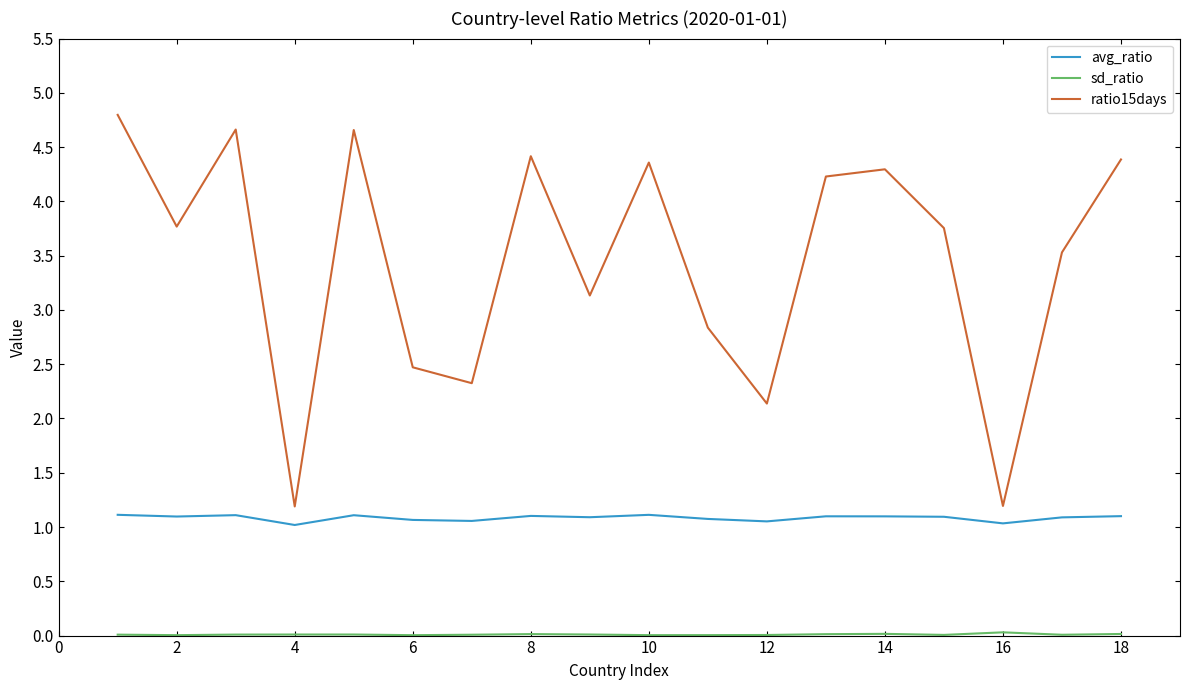

True or false: ratio15days and avg_ratio cross at least once.

False